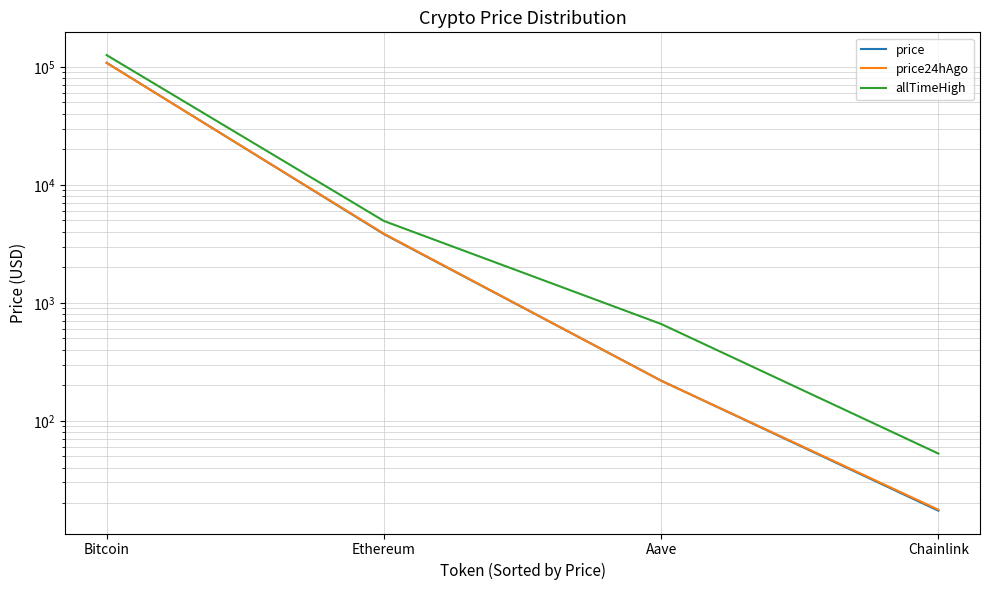

At which label is allTimeHigh closest to 63066?

Ethereum